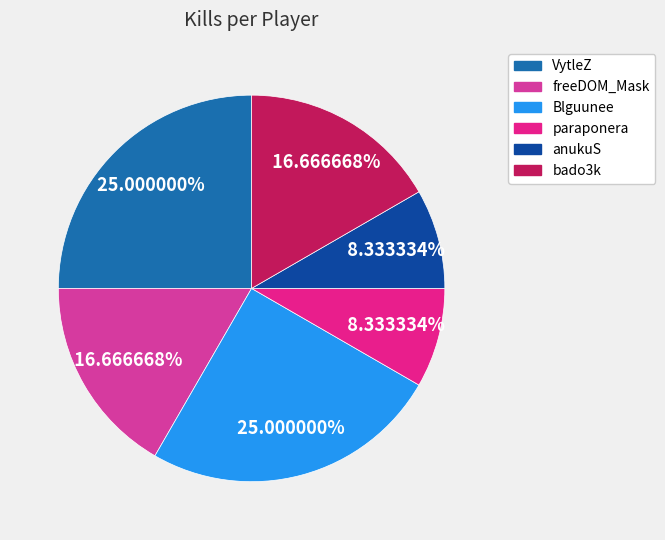

How many slices are in this pie chart?

6